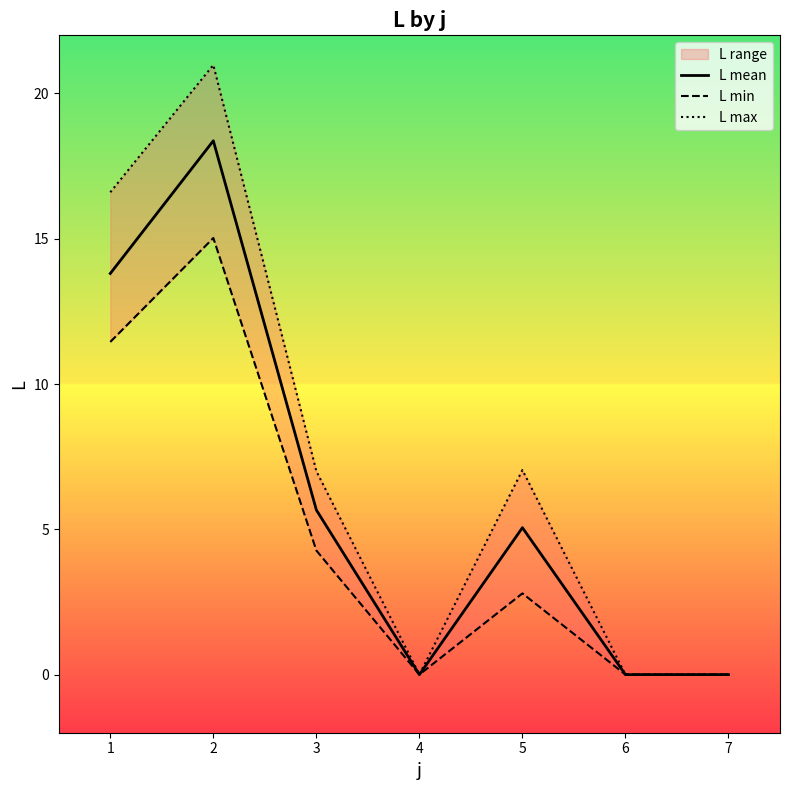

What is the difference between the maximum and minimum values in the L min series?

15.0